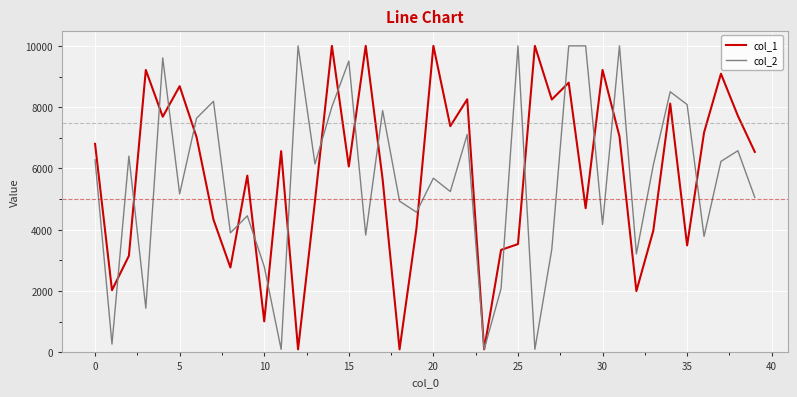

What is the maximum value shown in the chart?

10000.0